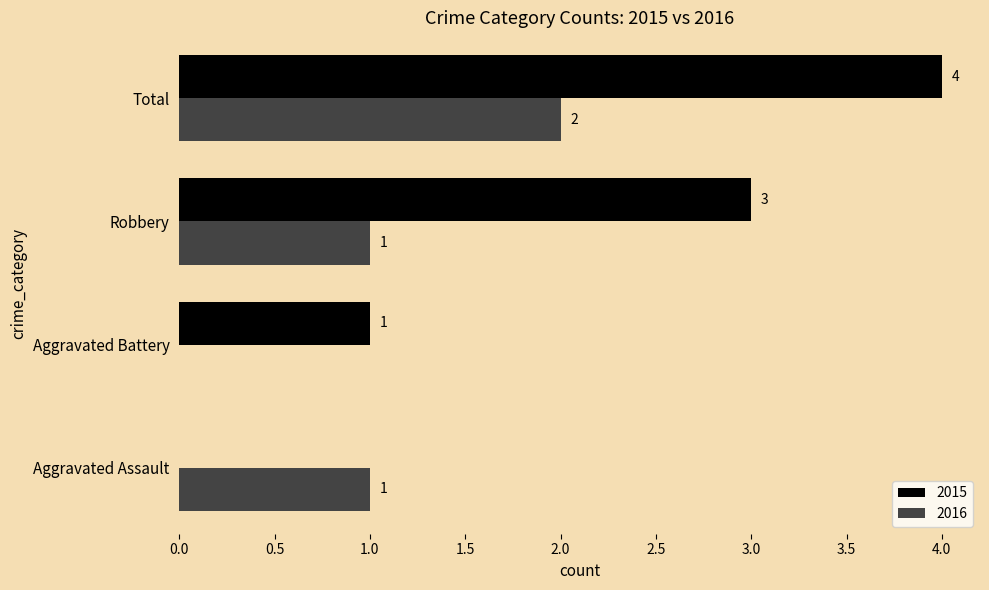

How many 2016 values are between 1 and 2?

3